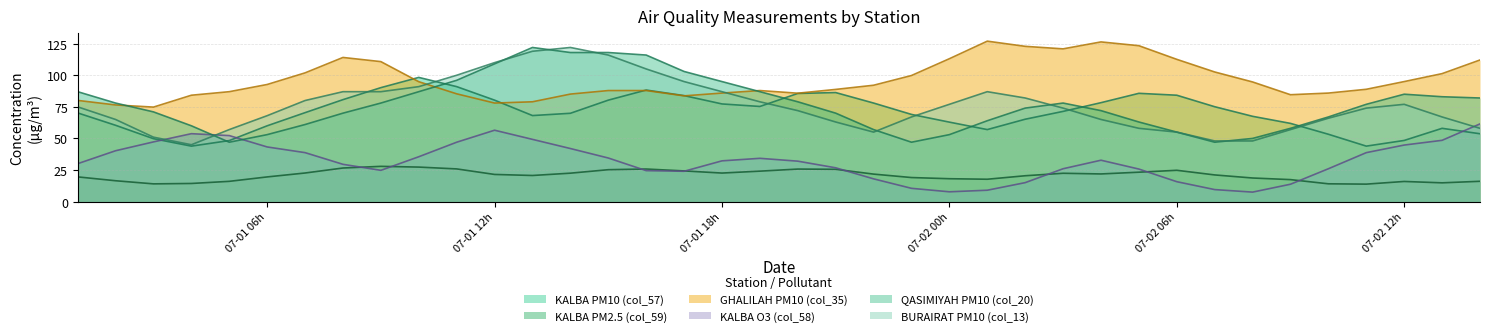

What is the sum of the KALBA O3 (col_58) values at 2023-07-01 08:00:00 and 2023-07-01 16:00:00?

54.0